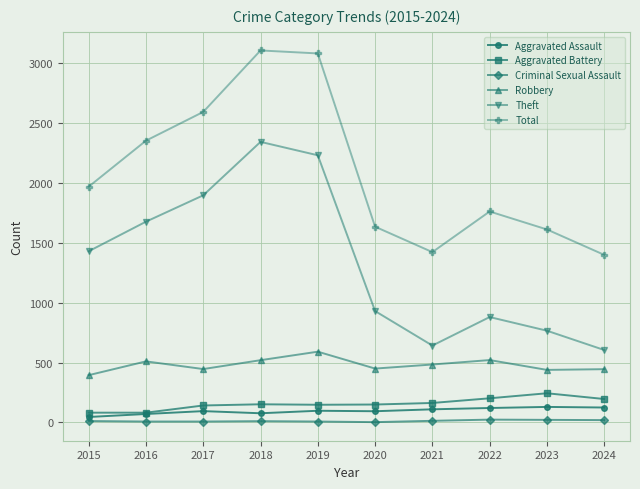

Count the number of data series in this chart.

6